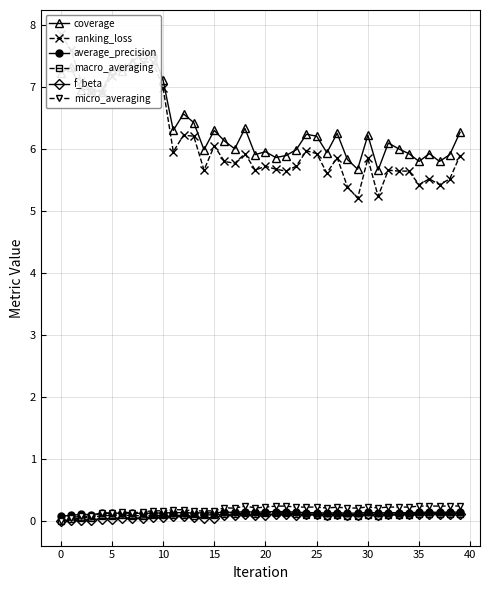

Between 20 and 17, which is larger?

17